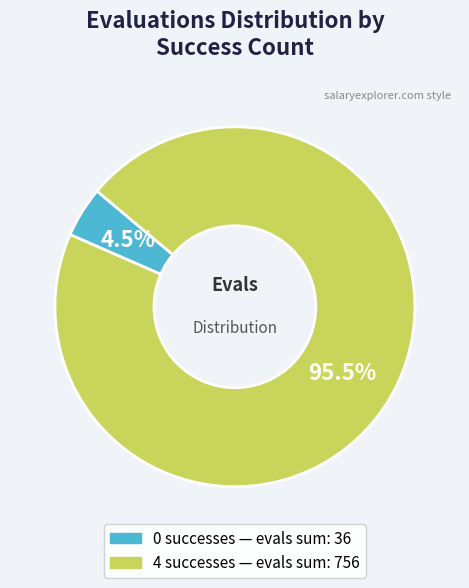

Is there a majority slice in this chart?

Yes